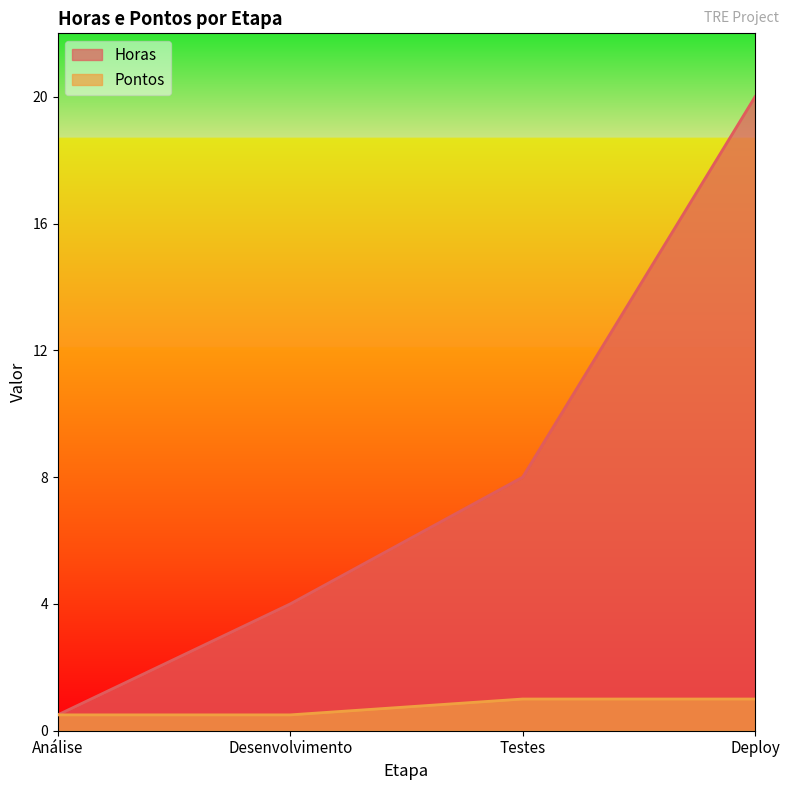

Reading right to left, list all the values displayed in this chart.

Horas: 20.0	8.0	4.0	0.5
Pontos: 1.0	1.0	0.5	0.5